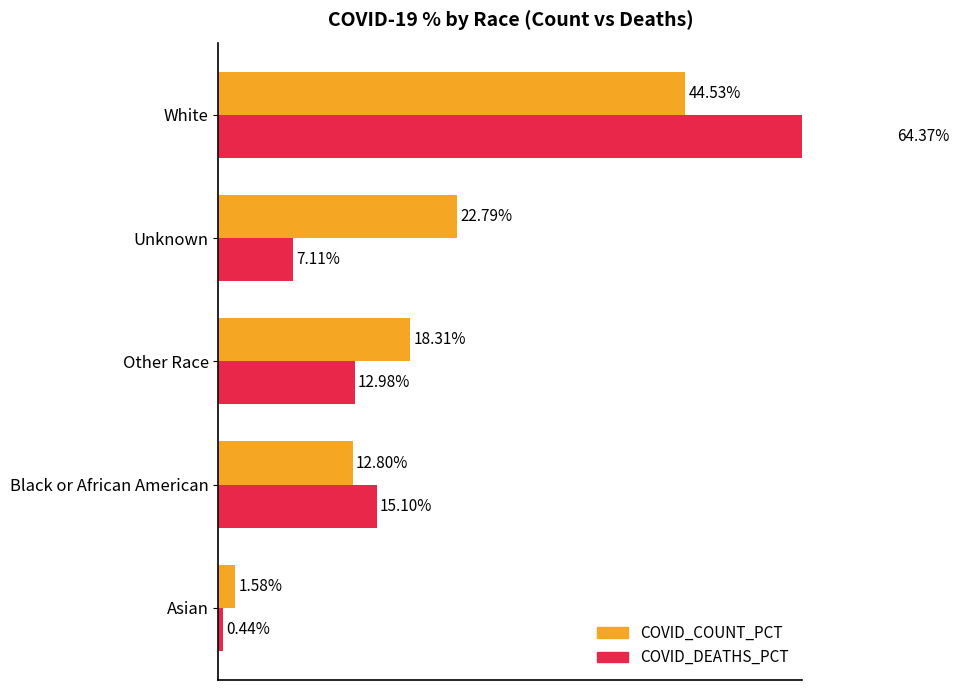

Are the bars horizontal?

Yes